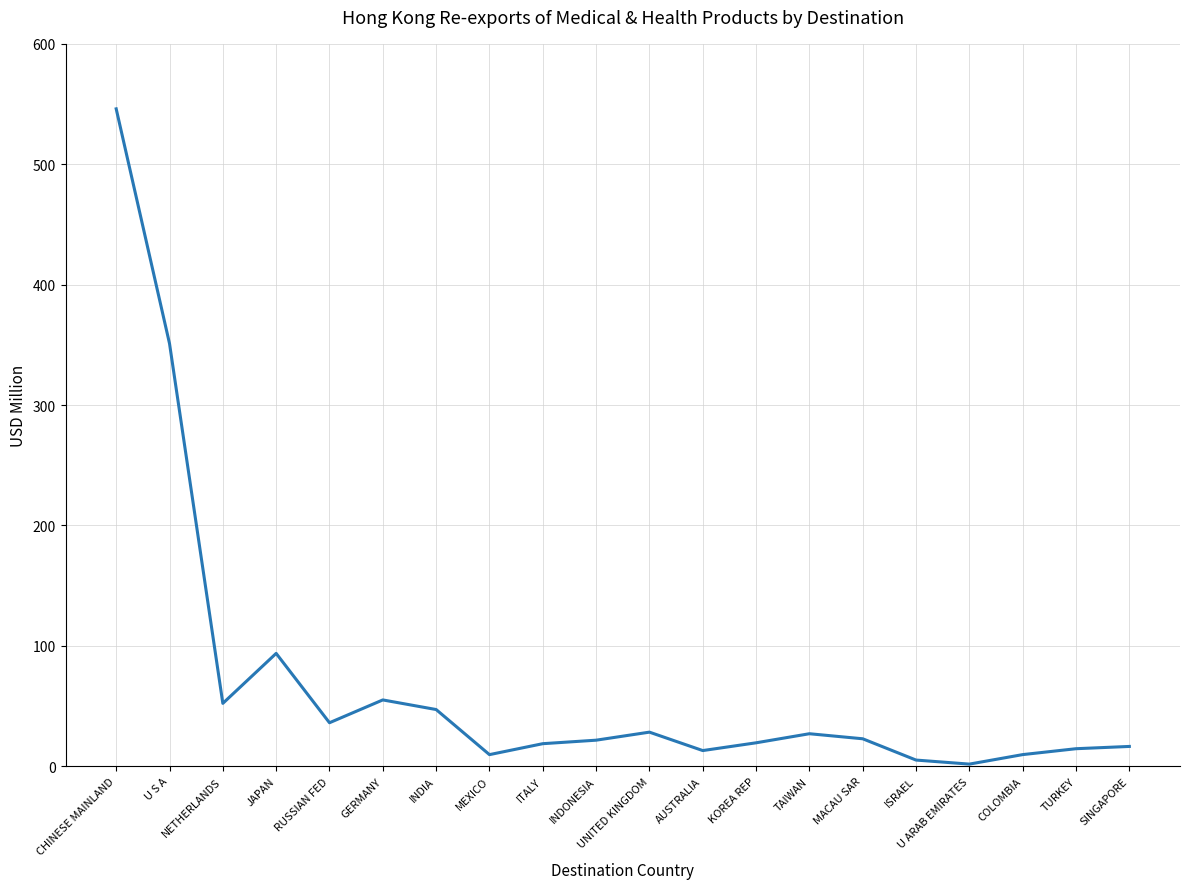

Count the number of values greater than 22.

10